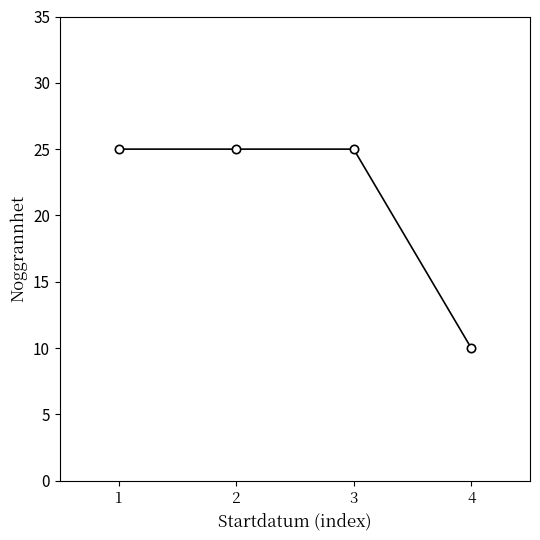

What is the sum of the values at 2 and 4?

35